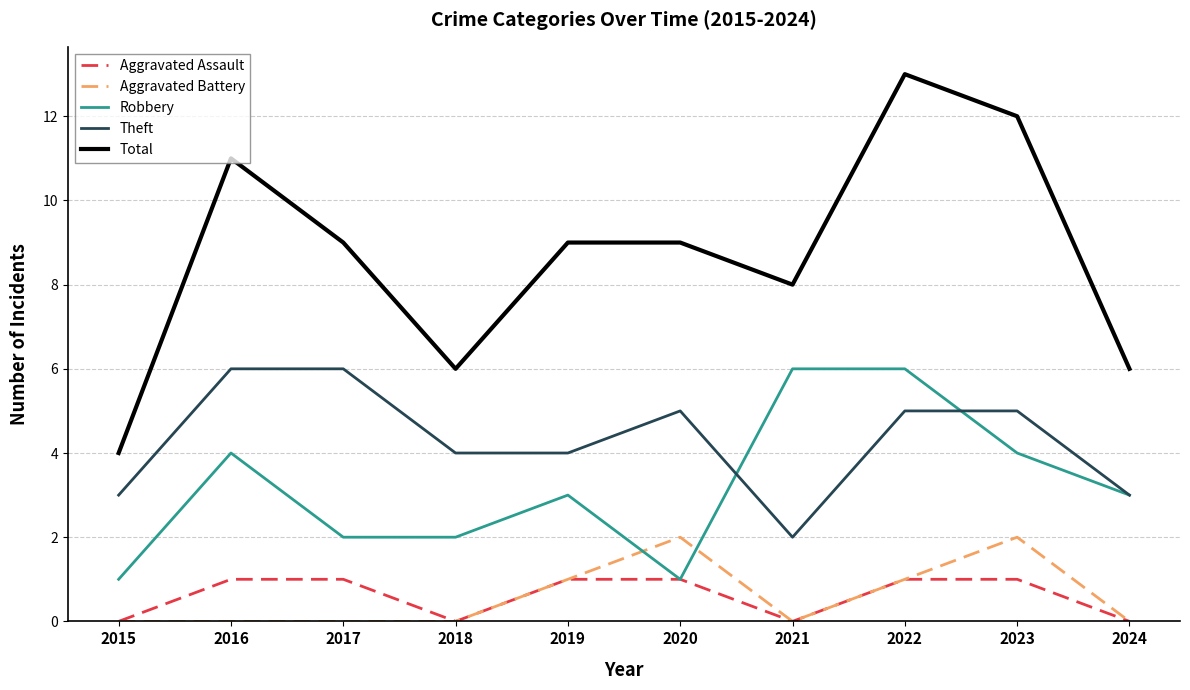

How many lines are shown in the chart?

5